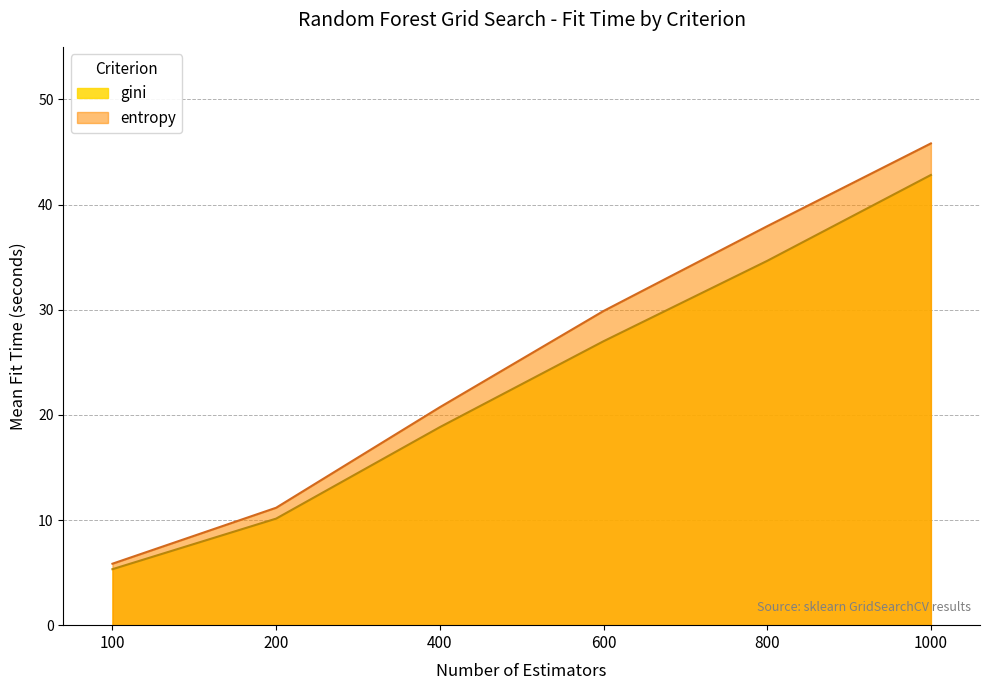

Where does the gini series first go above 27?

600